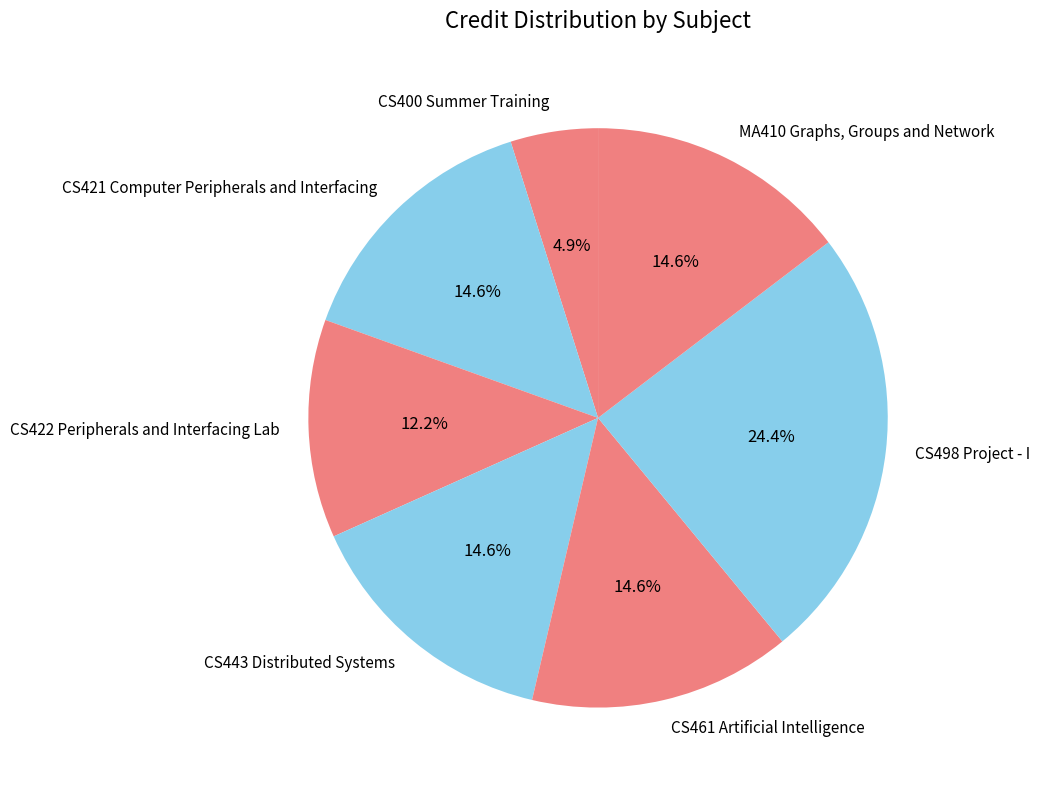

How many slices are in this pie chart?

7